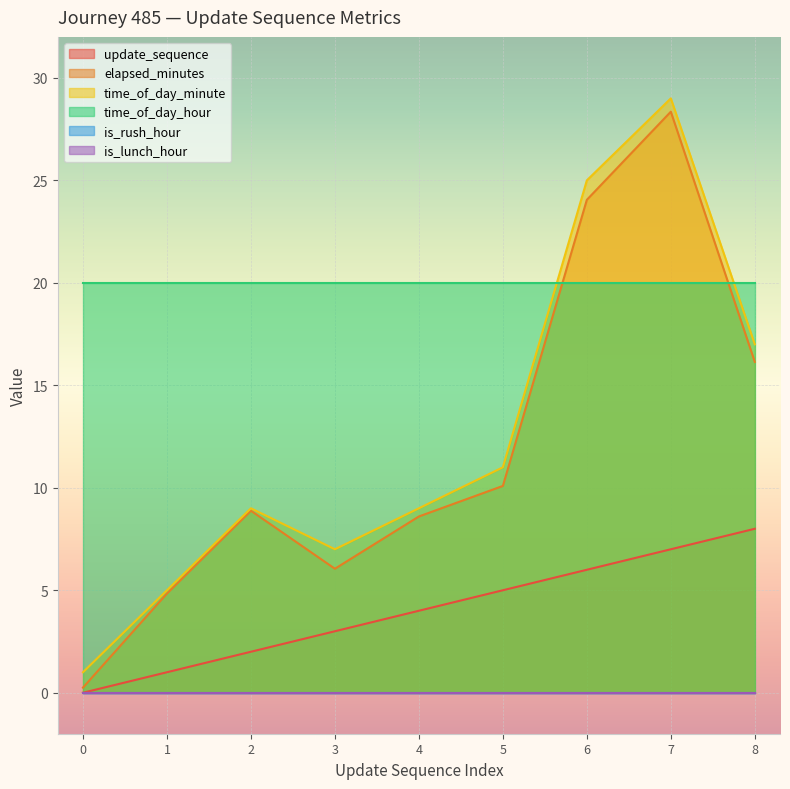

What is the value of the time_of_day_minute point at the 8th from the left?

29.0